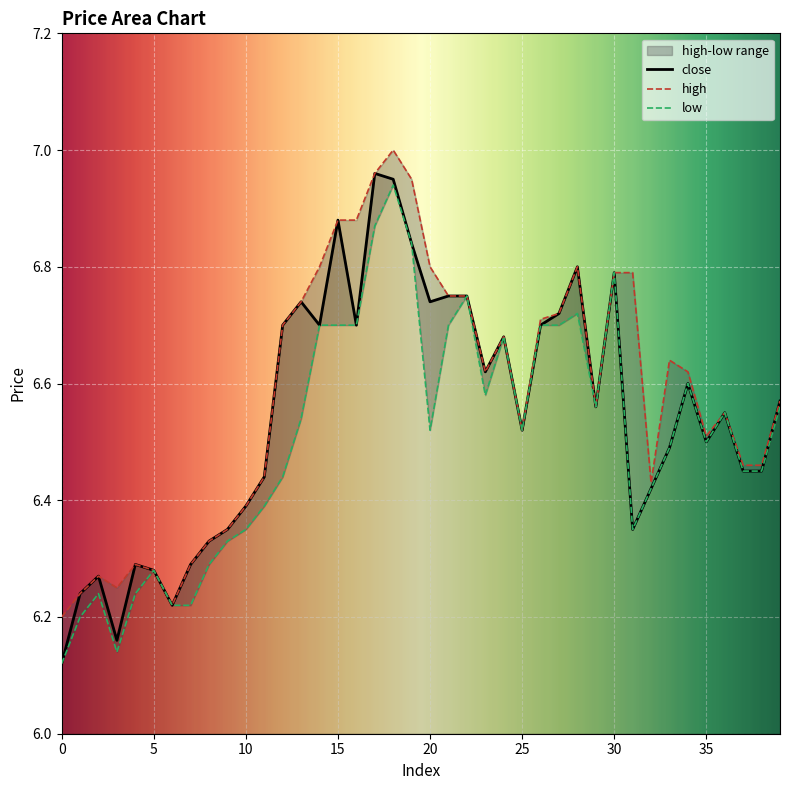

List the series in order of their peak value, lowest first.

low, close, high